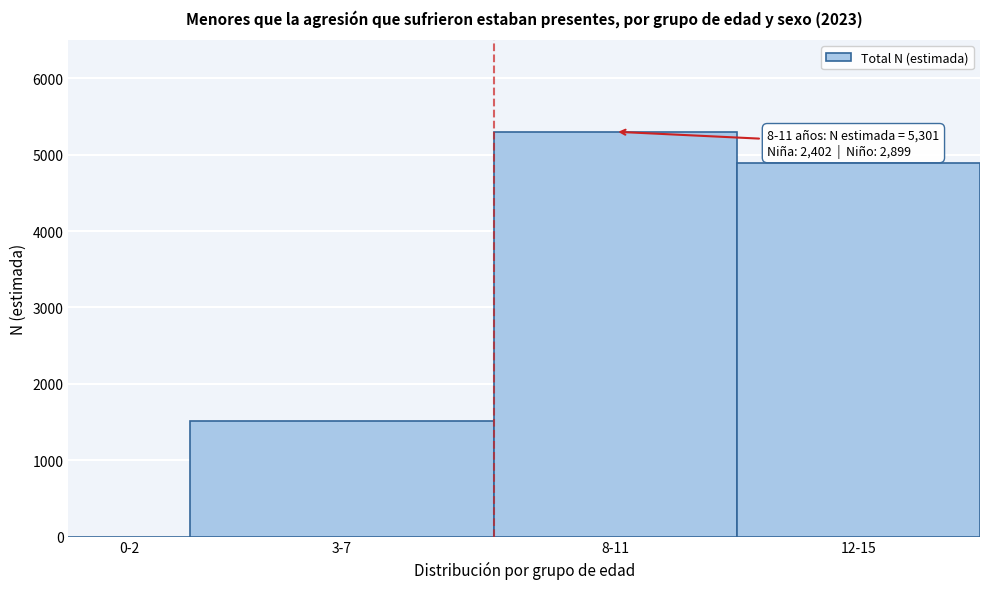

Reading left to right, transcribe all the data shown in this chart.

0-2=0	3-7=1517	8-11=5301	12-15=4895